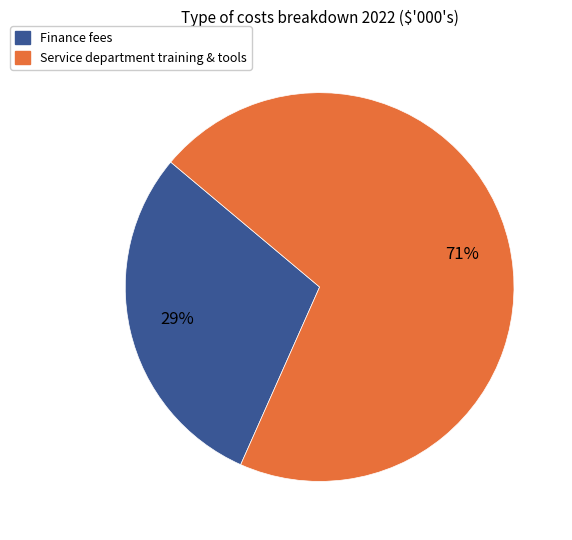

Is there any slice that represents more than half of the pie?

Yes